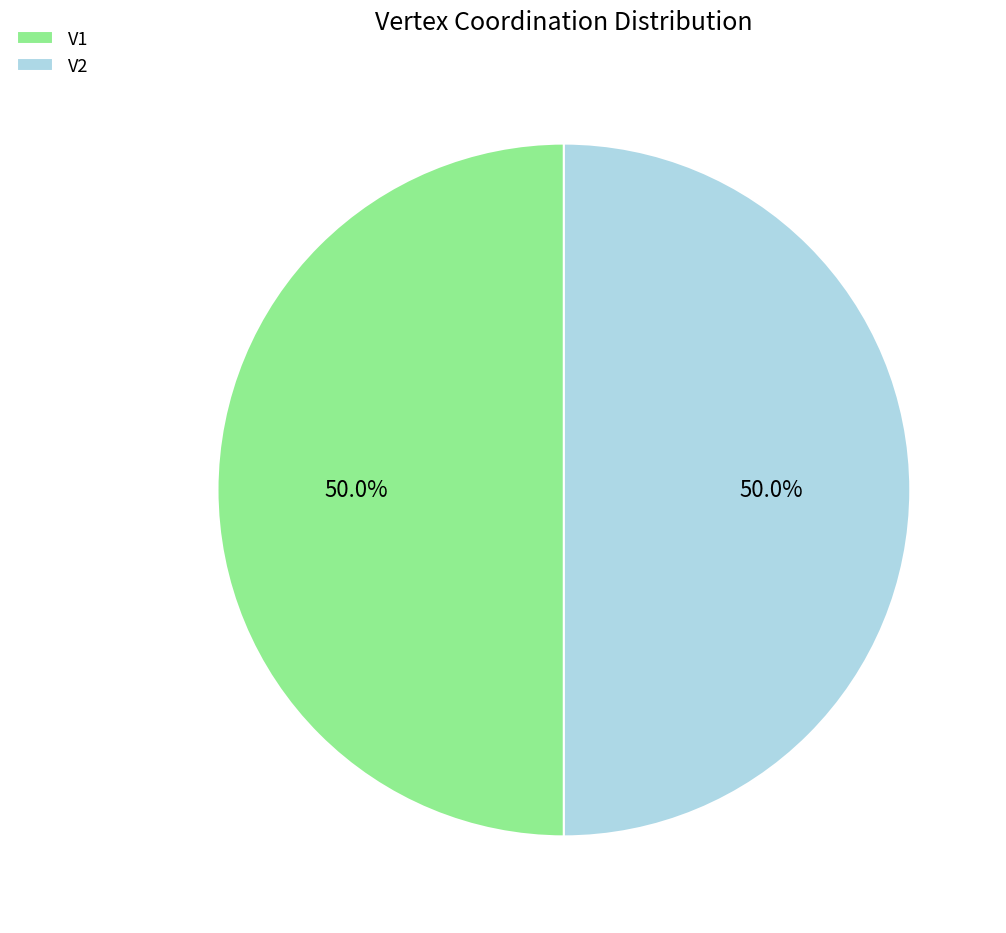

What is the ratio of the value at V1 to the value at V2?

1.0